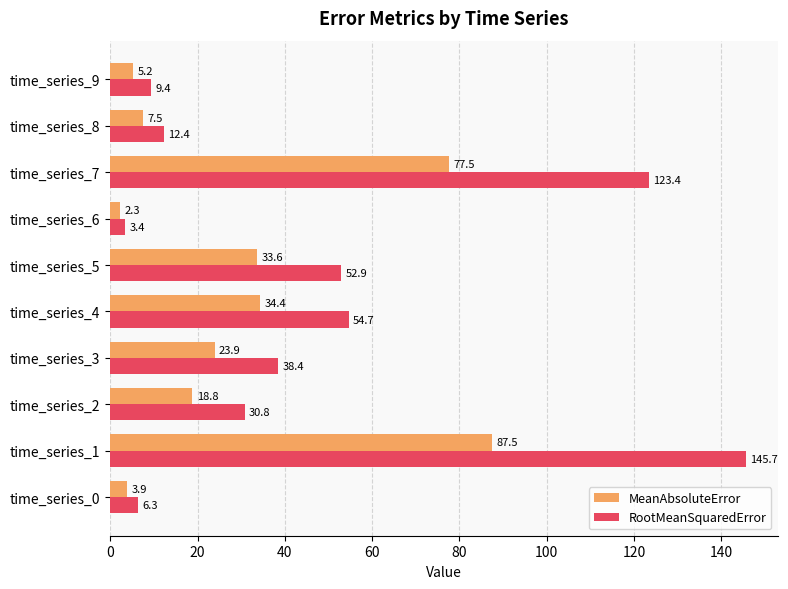

What are all the series names shown in the legend?

MeanAbsoluteError, RootMeanSquaredError